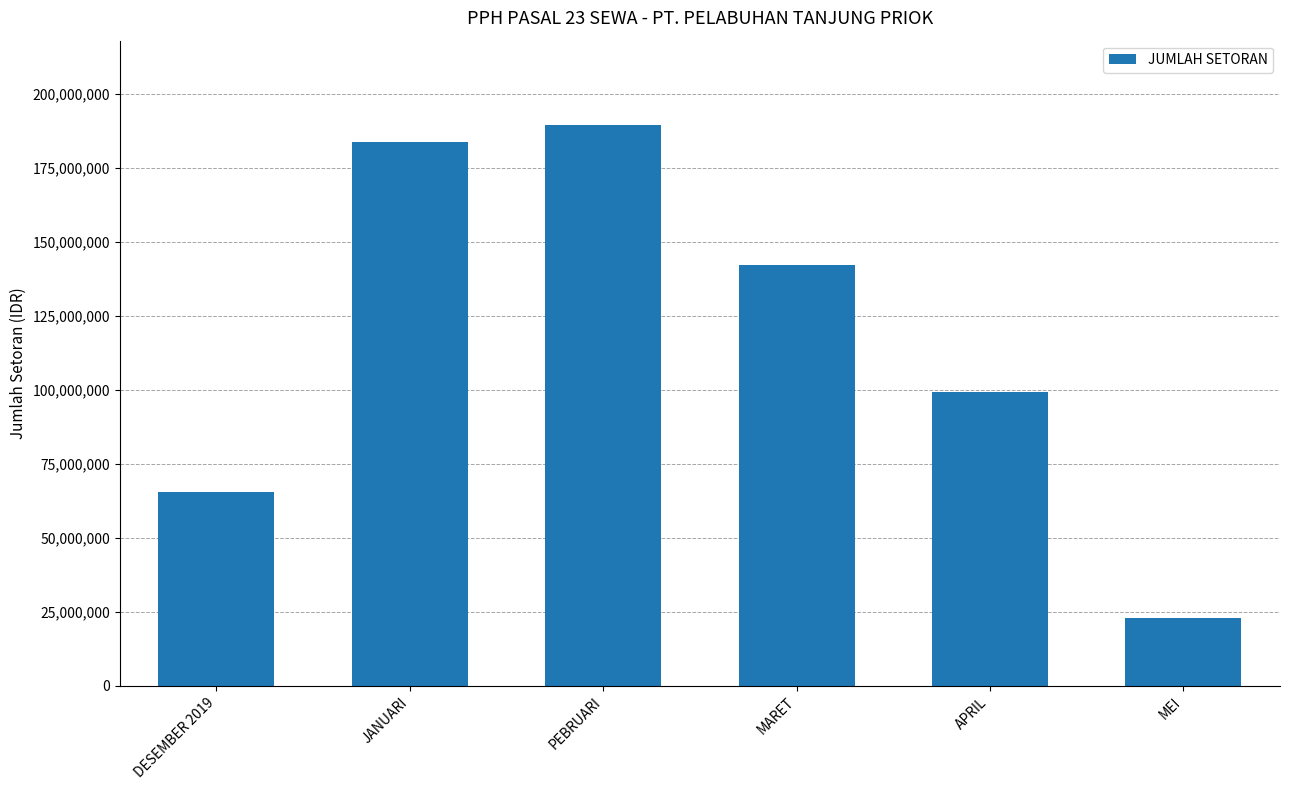

How many categories are shown in the chart?

6